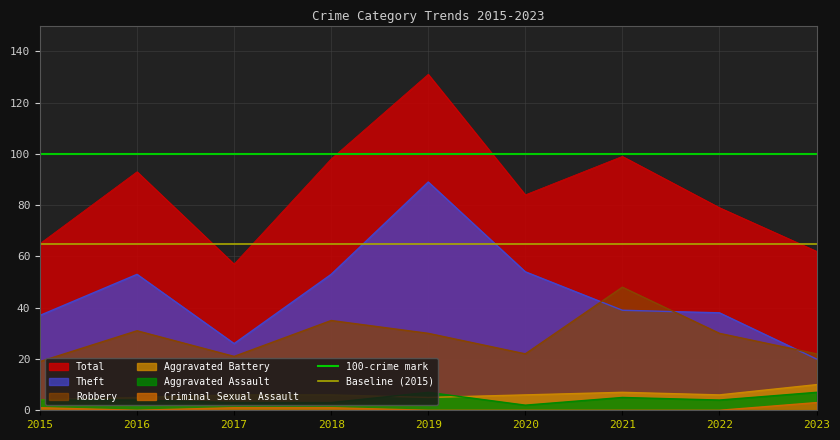

True or false: Robbery has a value of 11 at 2022.

False